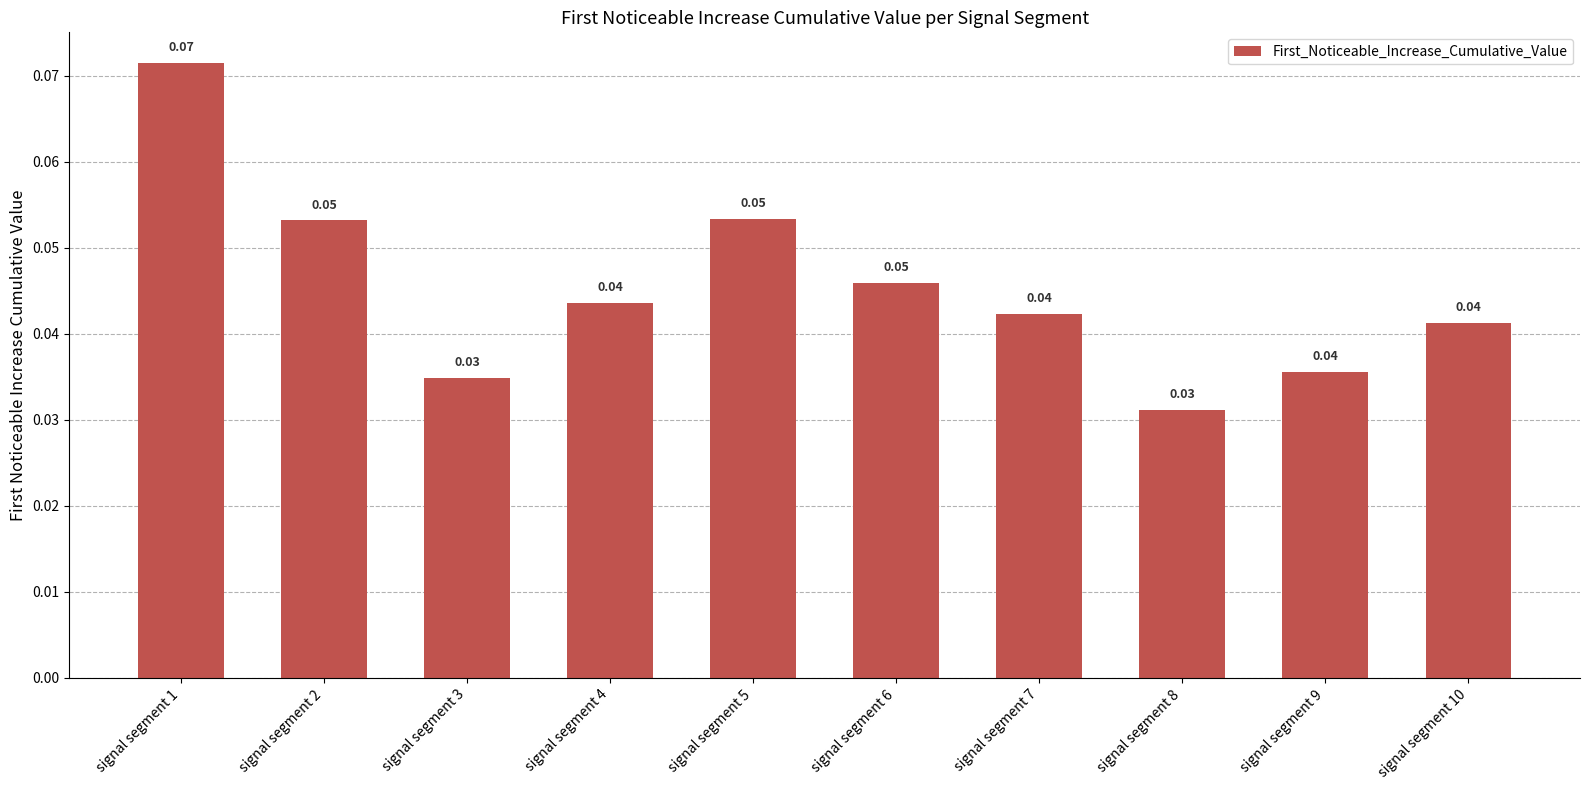

The value at signal segment 10 is 0.1. True or false?

False